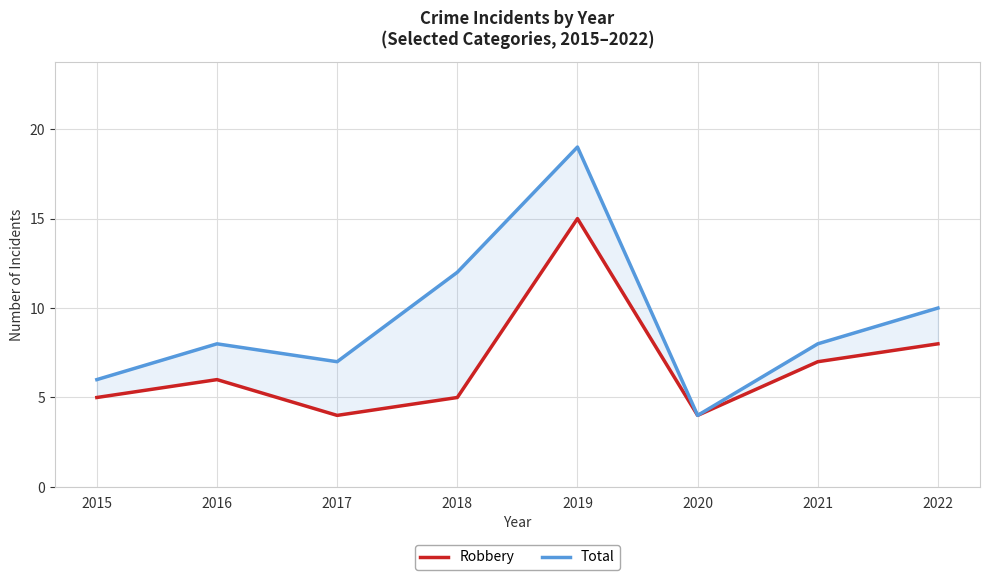

List the series in order of their overall mean, lowest first.

Robbery, Total